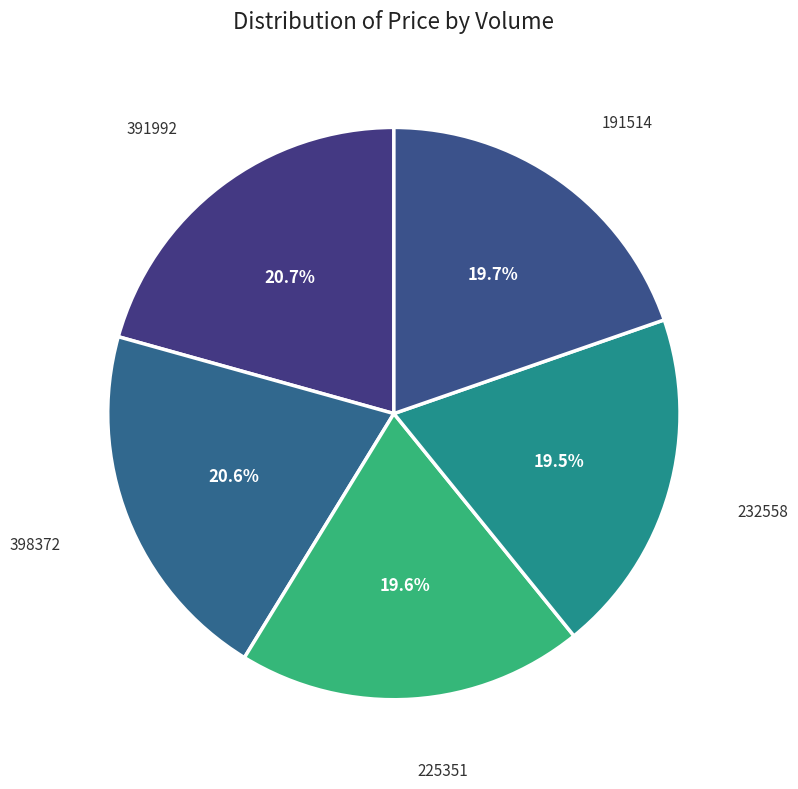

To the nearest percent, what is the difference between the largest and smallest slice percentages?

1%